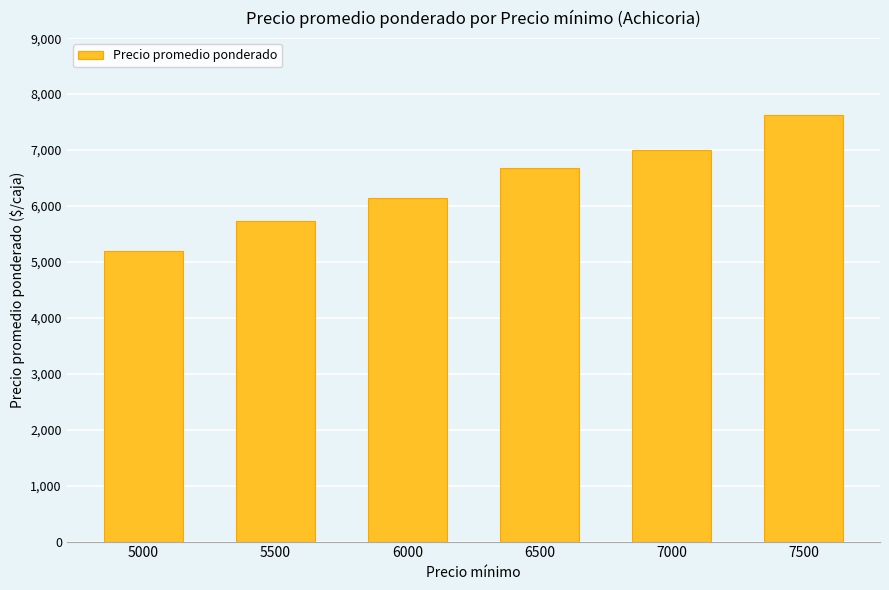

Read the value at 5000, to the nearest 100.

5200